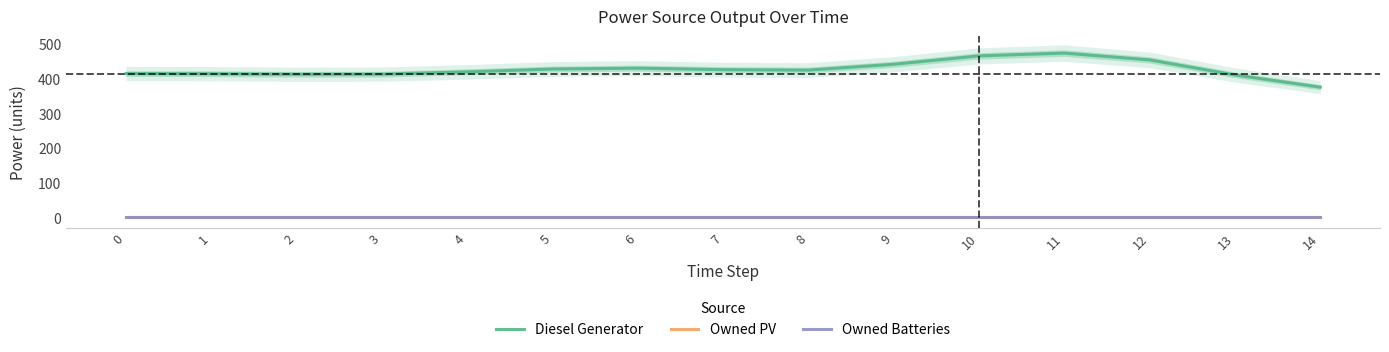

What are all the series names shown in the legend?

Diesel Generator, Owned PV, Owned Batteries